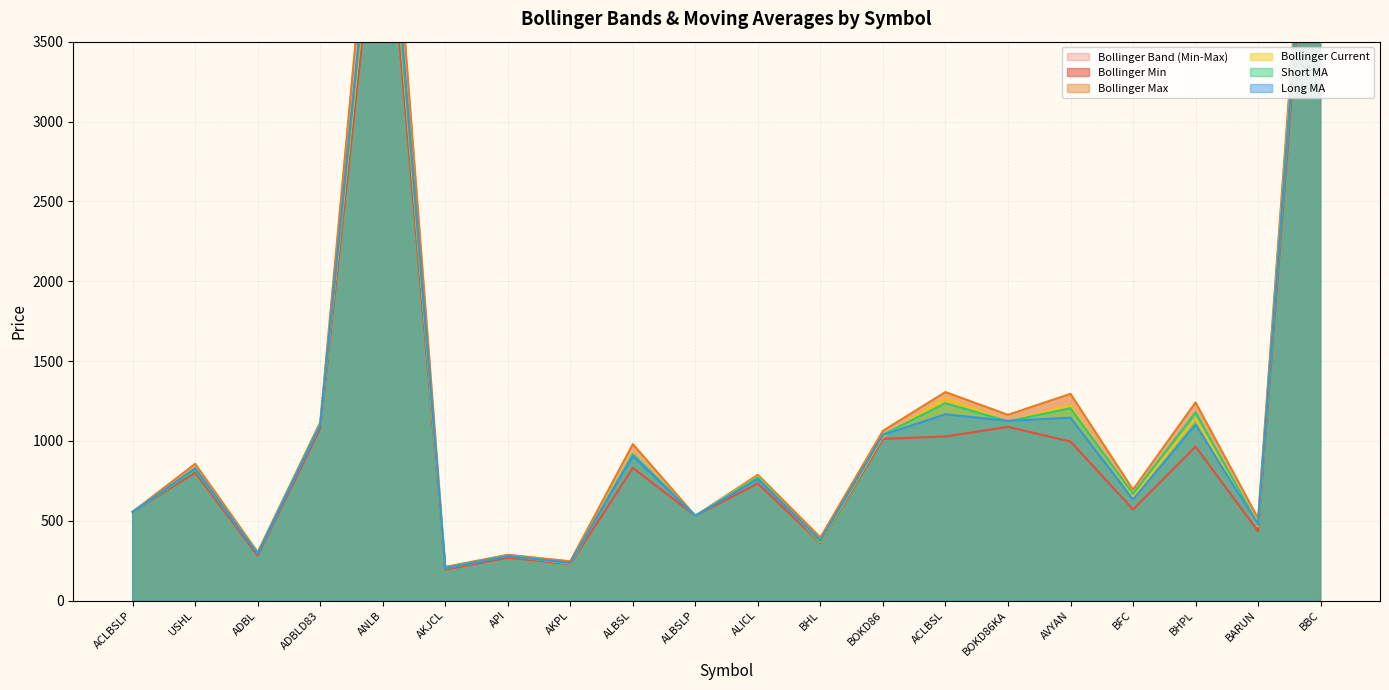

What is the total value across all series at BARUN?

2368.9